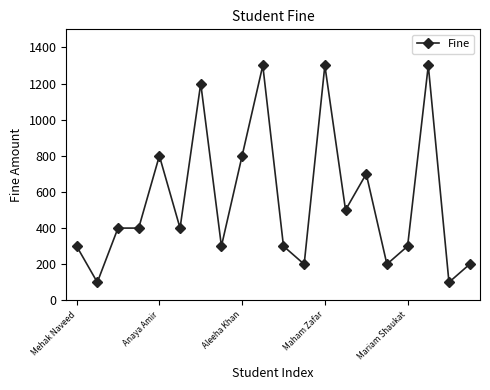

What is the sum of all values?

11100